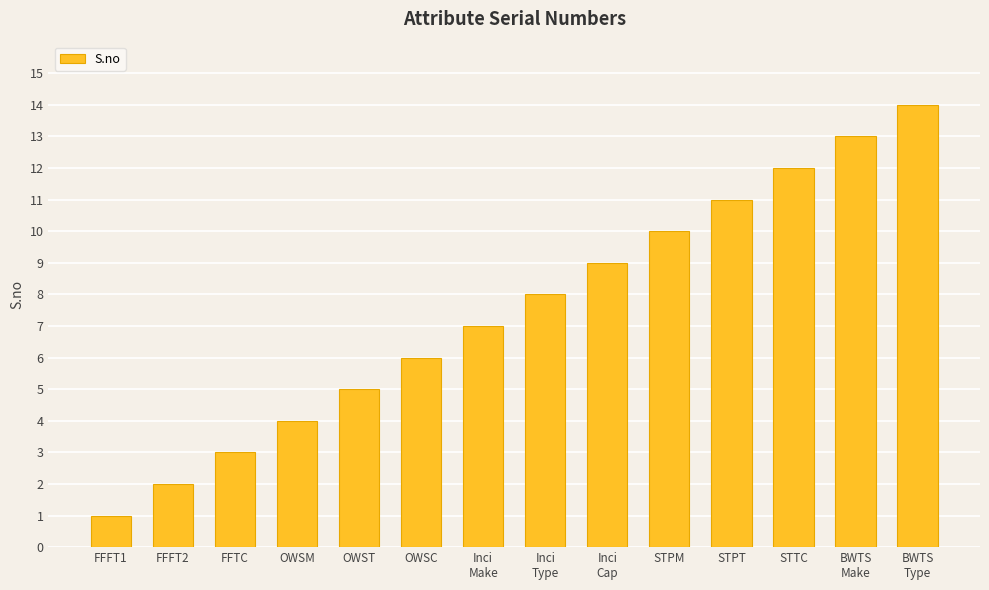

What is the smallest value displayed?

1